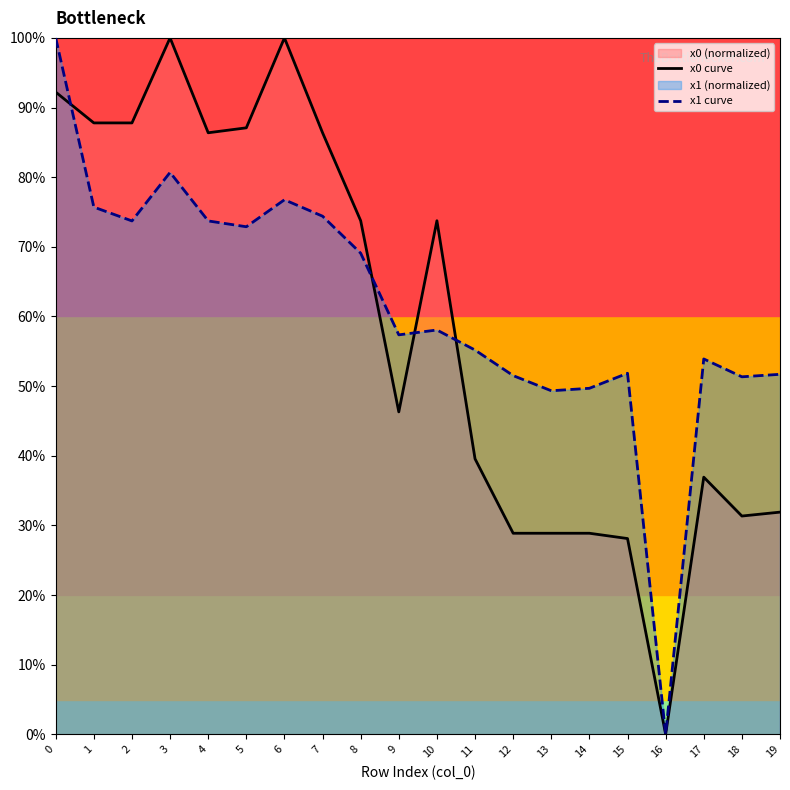

Between 5 and 11, which series saw the biggest shift?

x0 curve